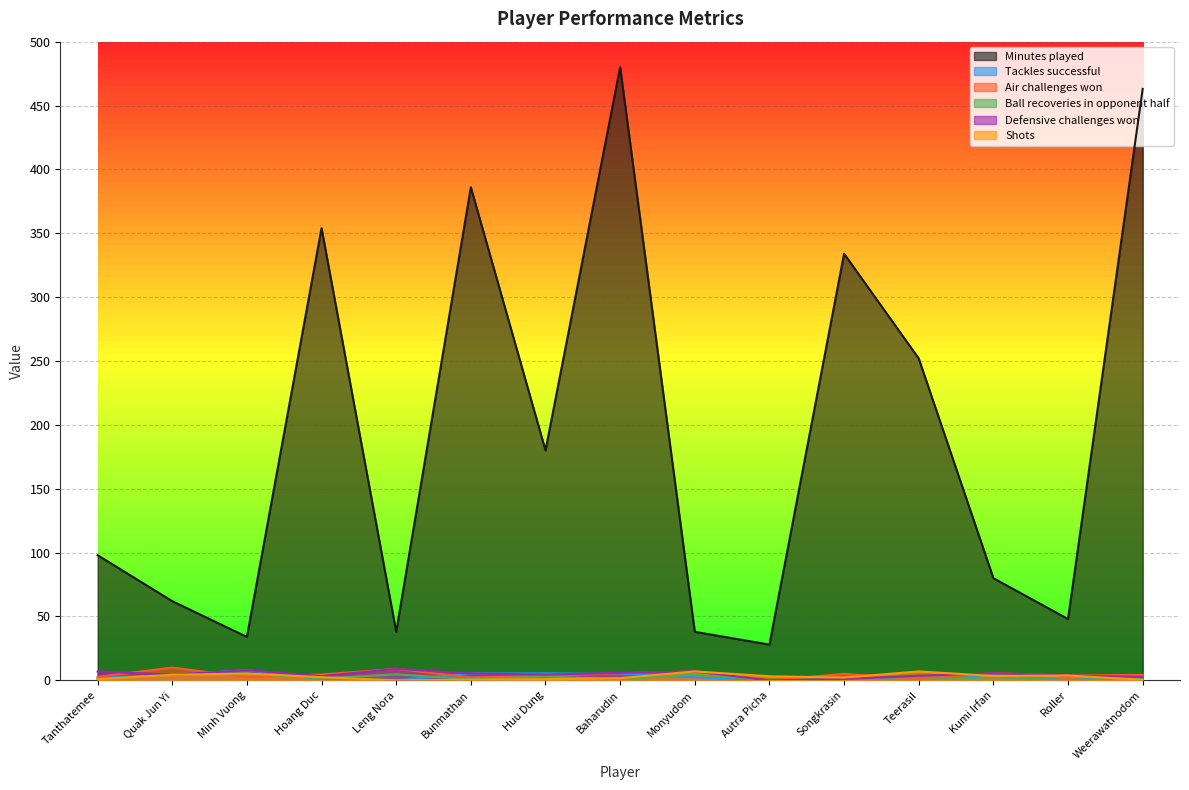

True or false: Air challenges won has a value of 2.6 at Minh Vuong.

True